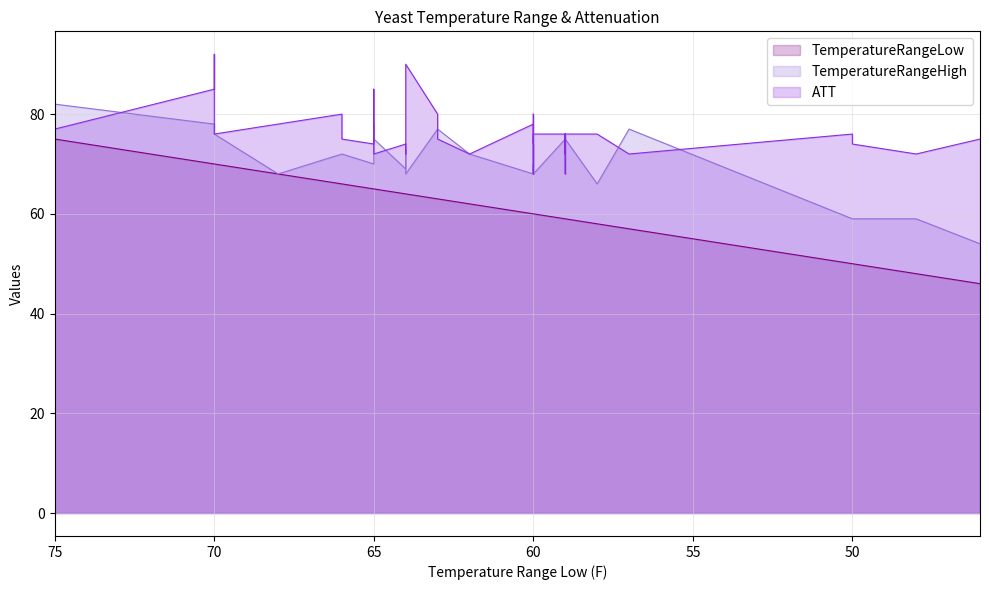

True or false: TemperatureRangeHigh and TemperatureRangeLow cross at least once.

False